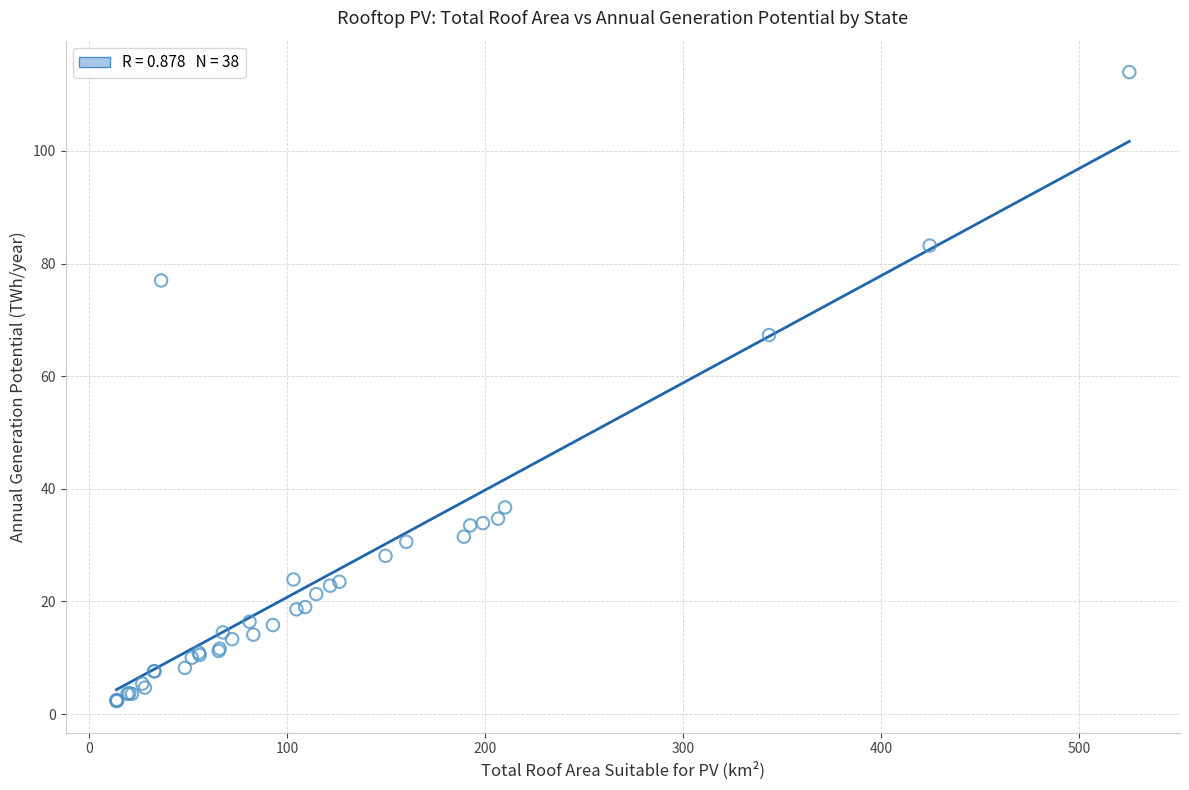

What Y value in the scatter plot is closest to 58?

67.3